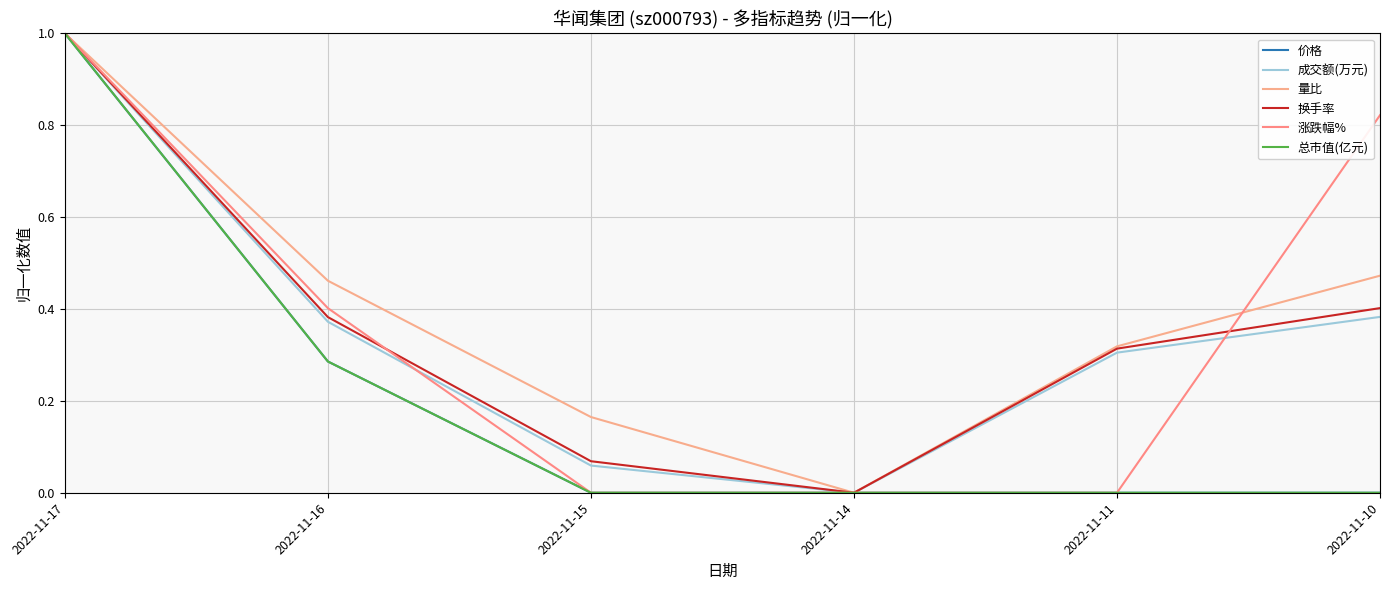

List the series in order of their peak value, lowest first.

价格, 成交额(万元), 量比, 换手率, 涨跌幅%, 总市值(亿元)